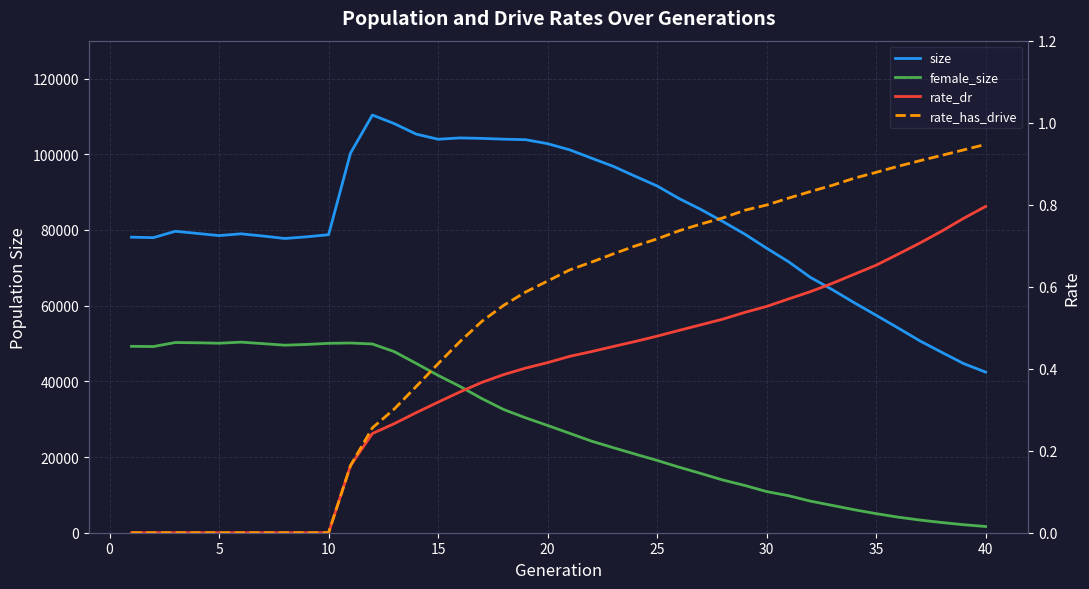

How many values in the female_size series are below 28338?

20